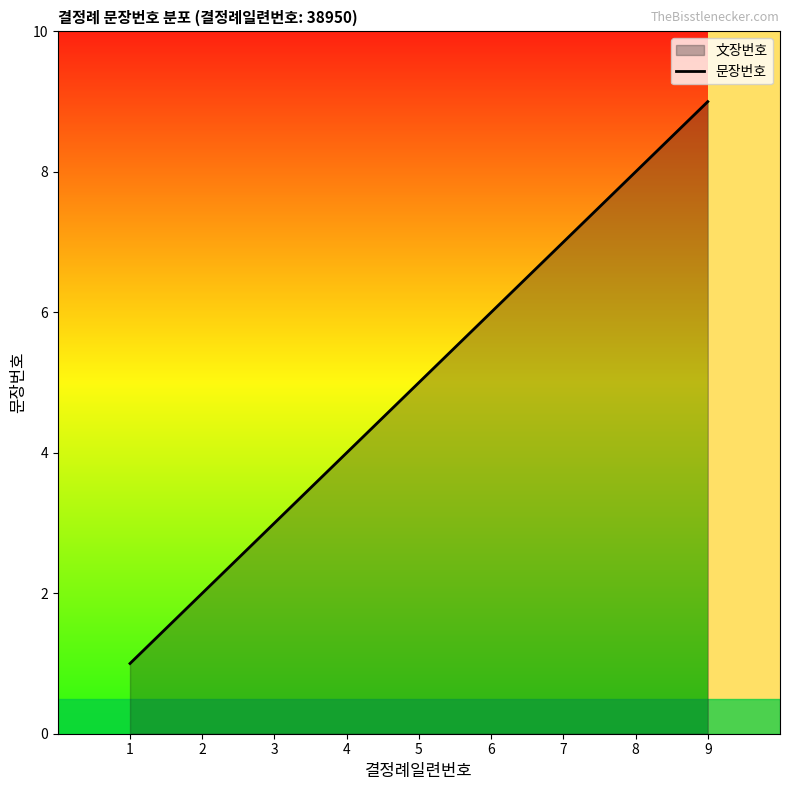

List the labels in order of value, smallest first.

1, 2, 3, 4, 5, 6, 7, 8, 9